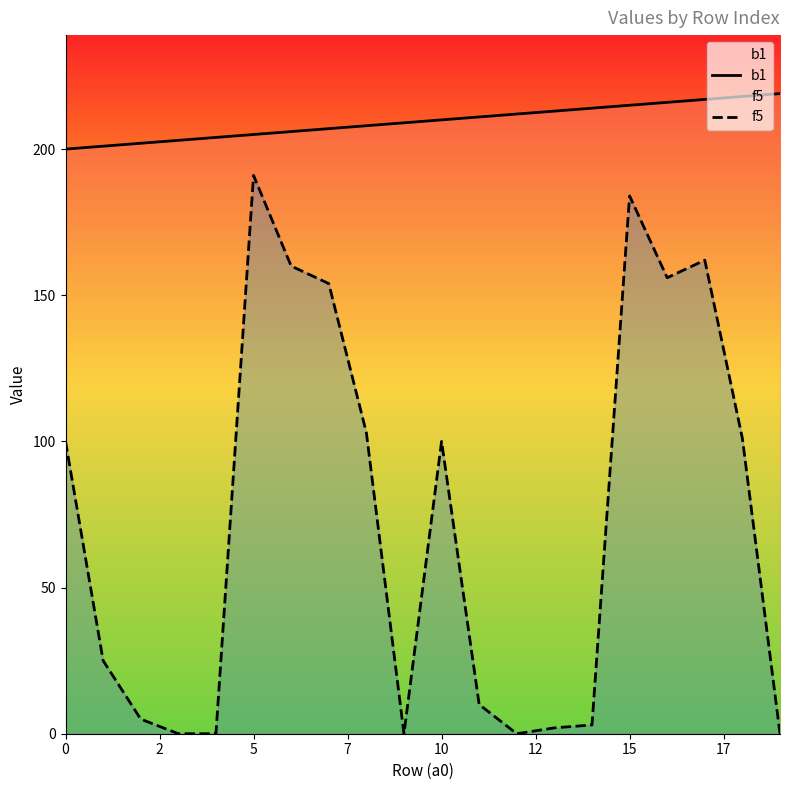

List the series in order of their overall mean, highest first.

b1, f5